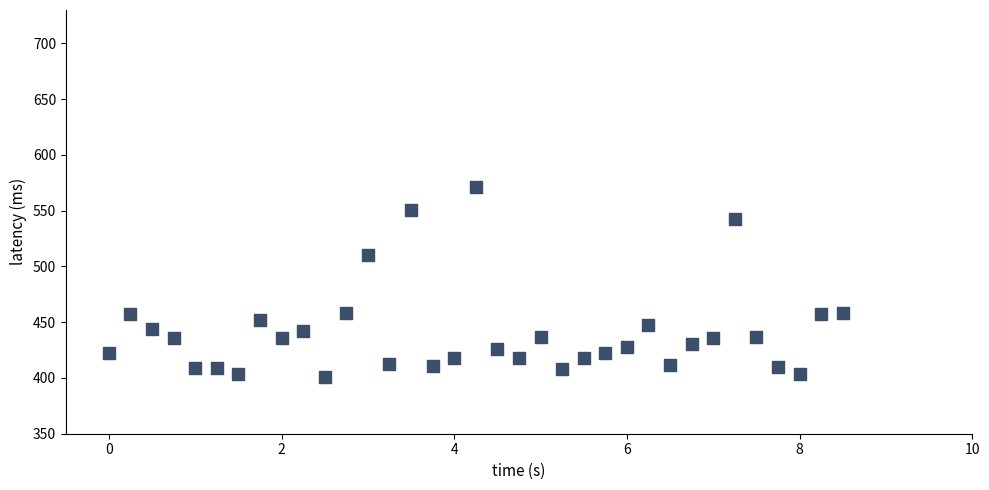

What Y value in the scatter plot is closest to 486?

509.9